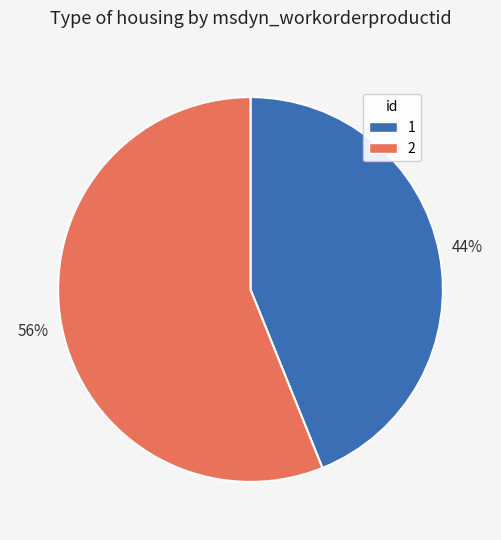

Count the number of slices in the pie.

2